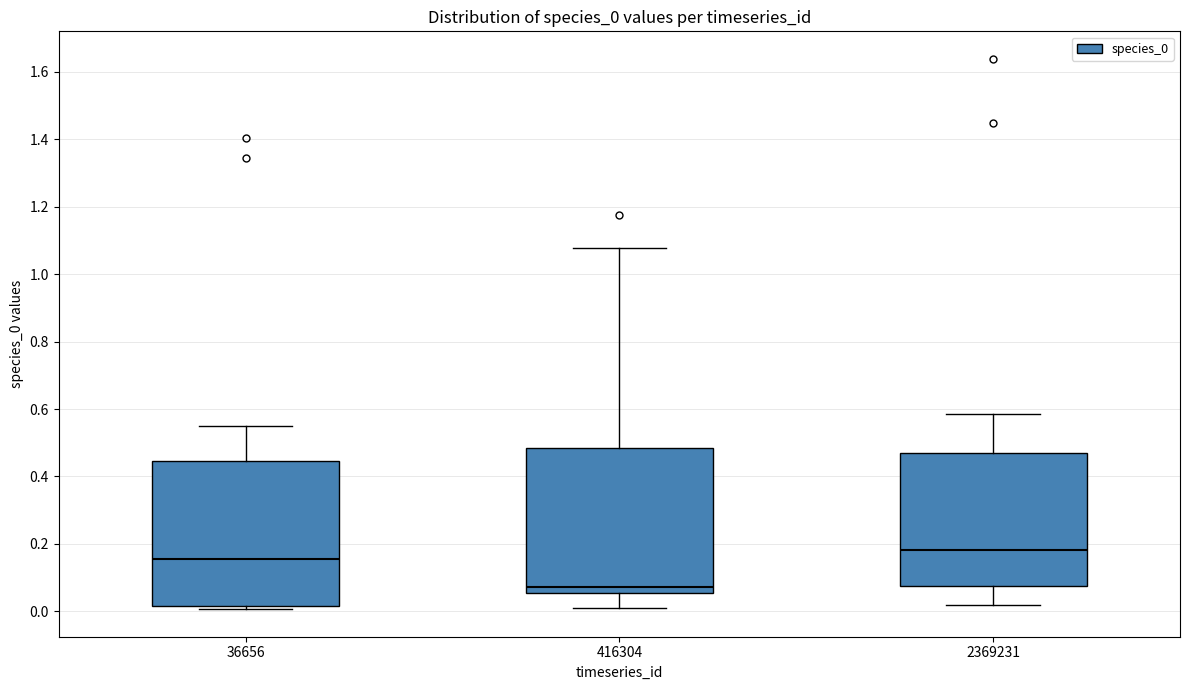

Where is the lower edge of the box at x = 2369231 on the y-axis? The values are not printed on the chart, so give them approximately, as read against the axis.

0.08